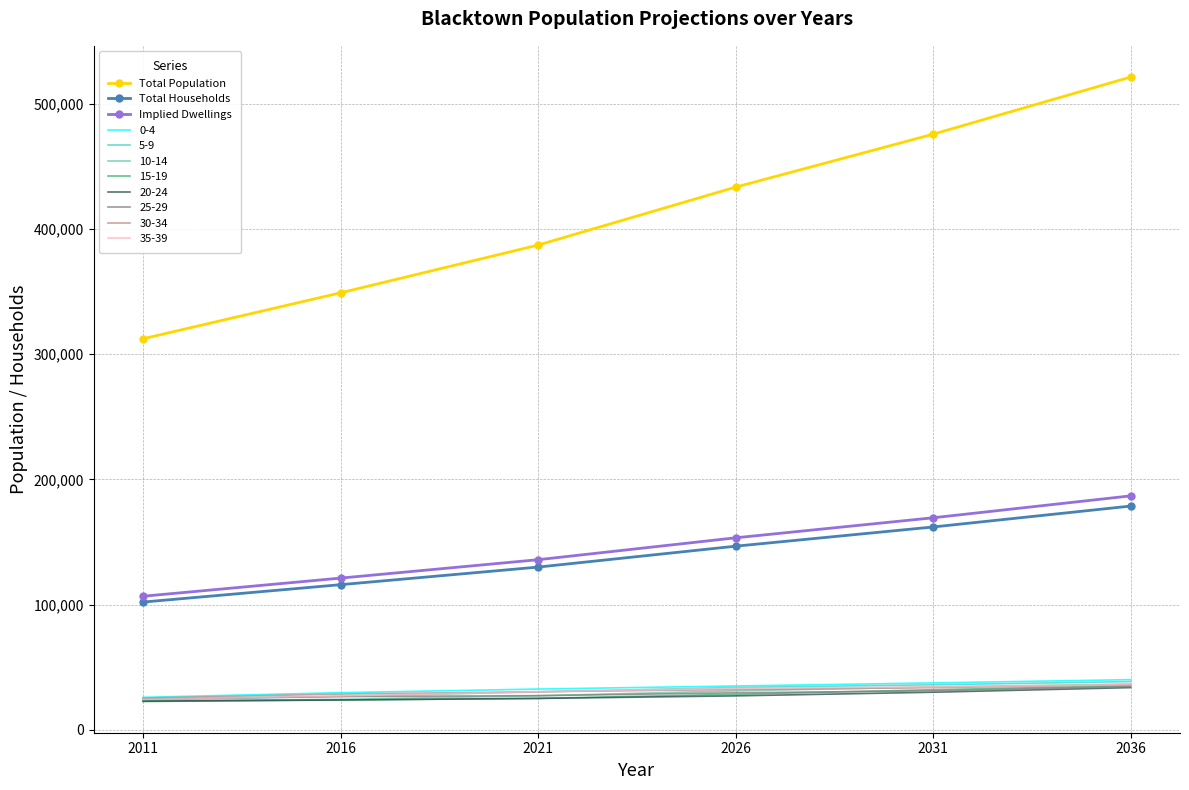

True or false: Implied Dwellings and Total Population intersect in this chart.

False